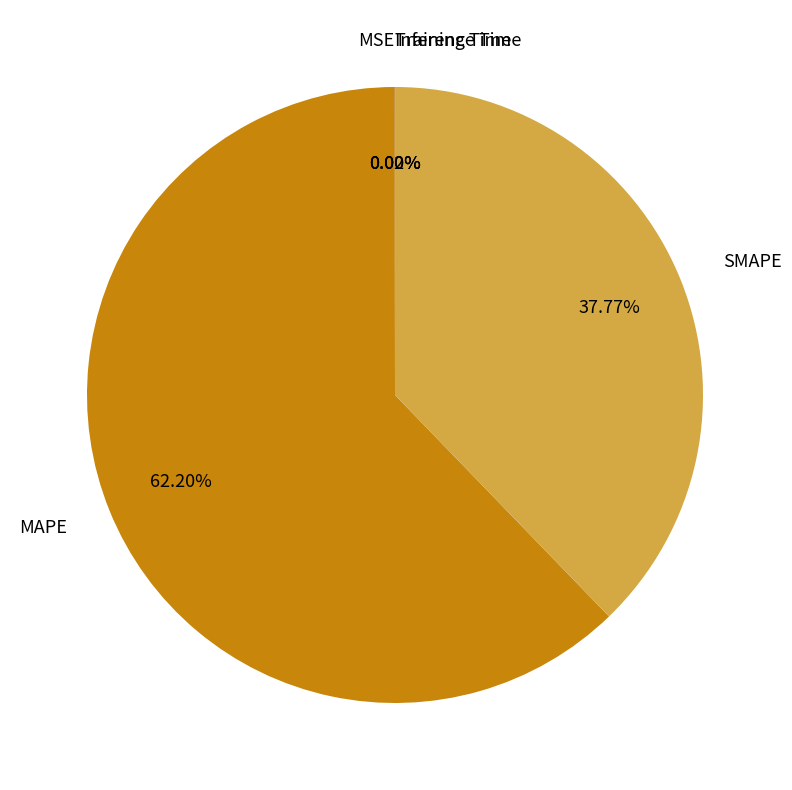

What is the largest slice in the pie chart?

MAPE